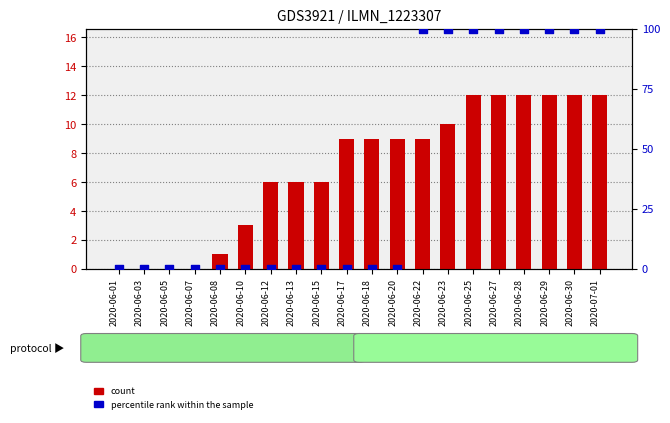

At how many categories does at least one series exceed 55?

8